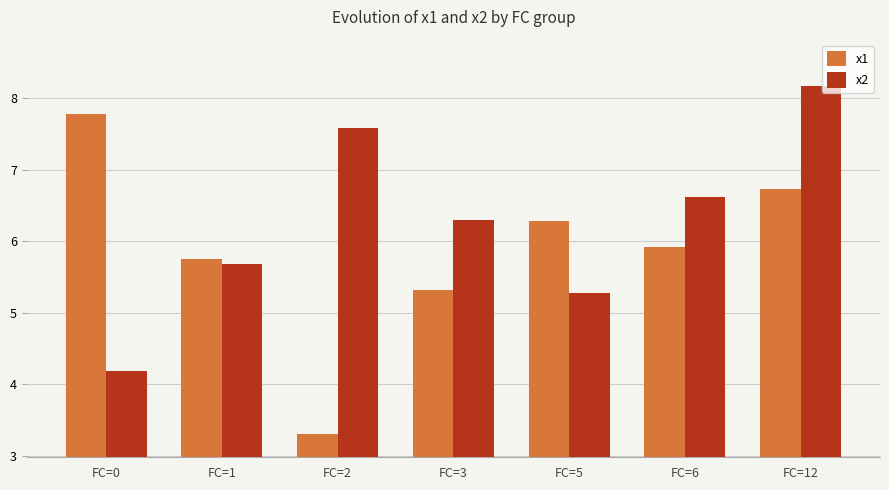

List the labels in order of x2 value, largest first.

FC=12, FC=2, FC=6, FC=3, FC=1, FC=5, FC=0